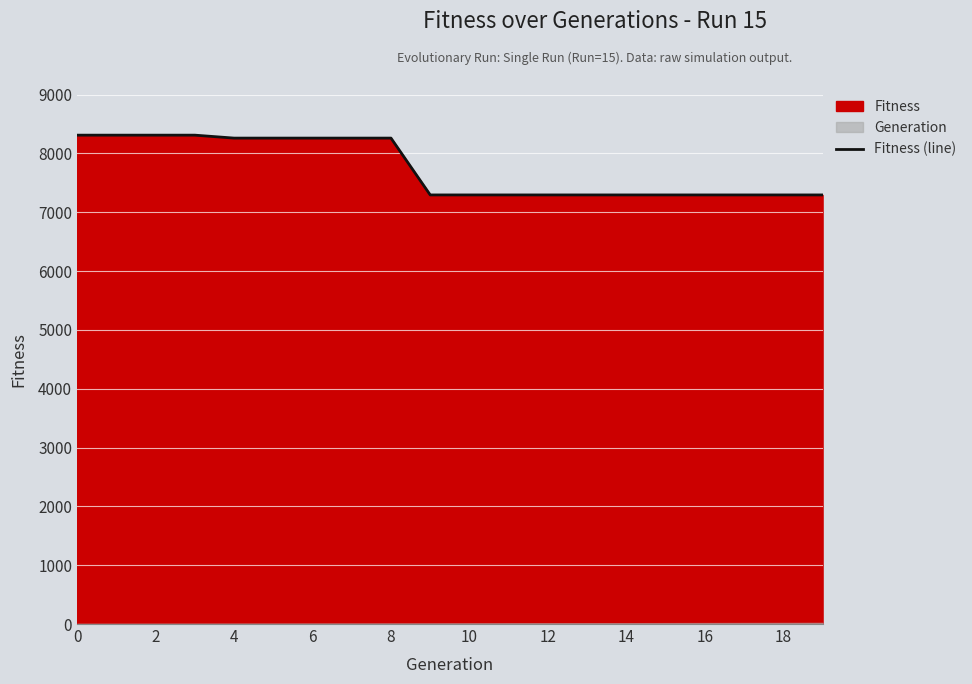

What is the label of the 15th point from the left?

14